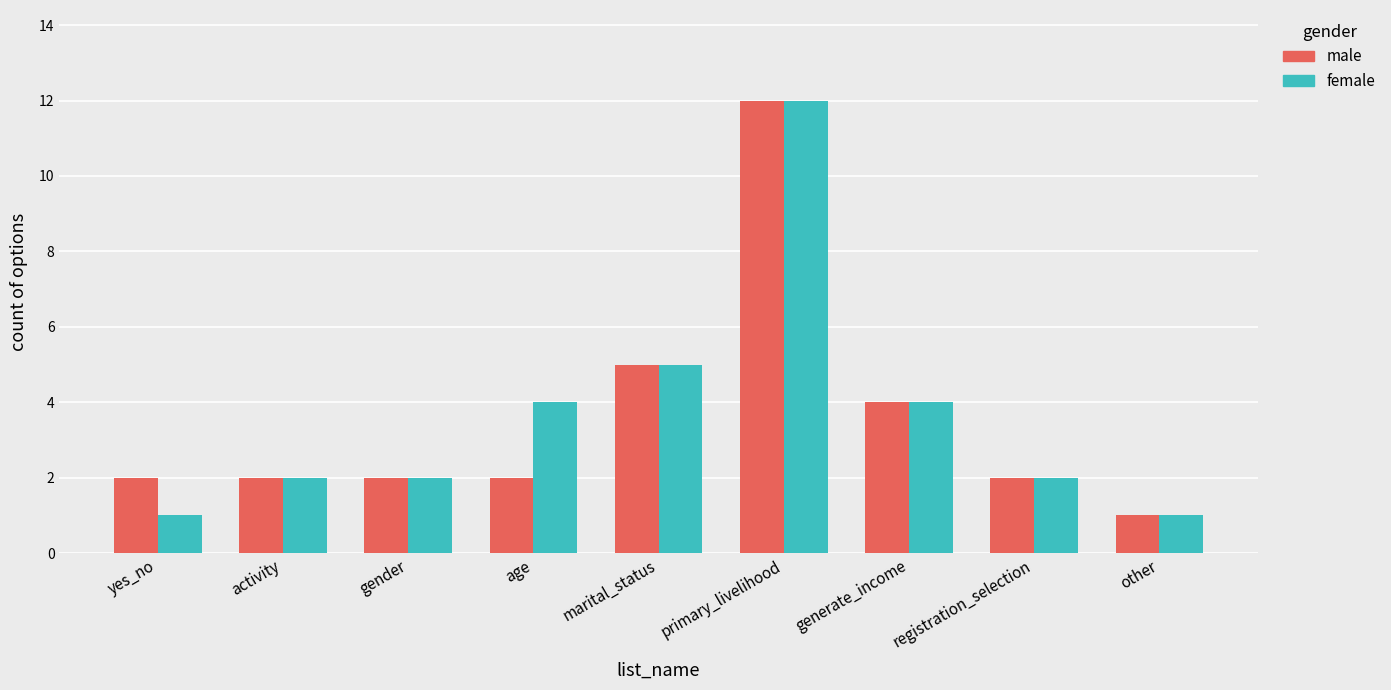

Reading right to left, transcribe all the data shown in this chart.

male: 1	2	4	12	5	2	2	2	2
female: 1	2	4	12	5	4	2	2	1